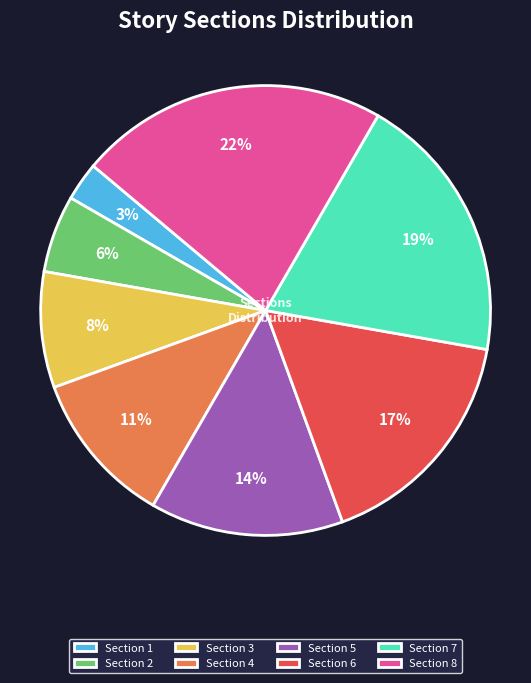

Combined, what portion of the pie is Section 2 and Section 6?

22.2%